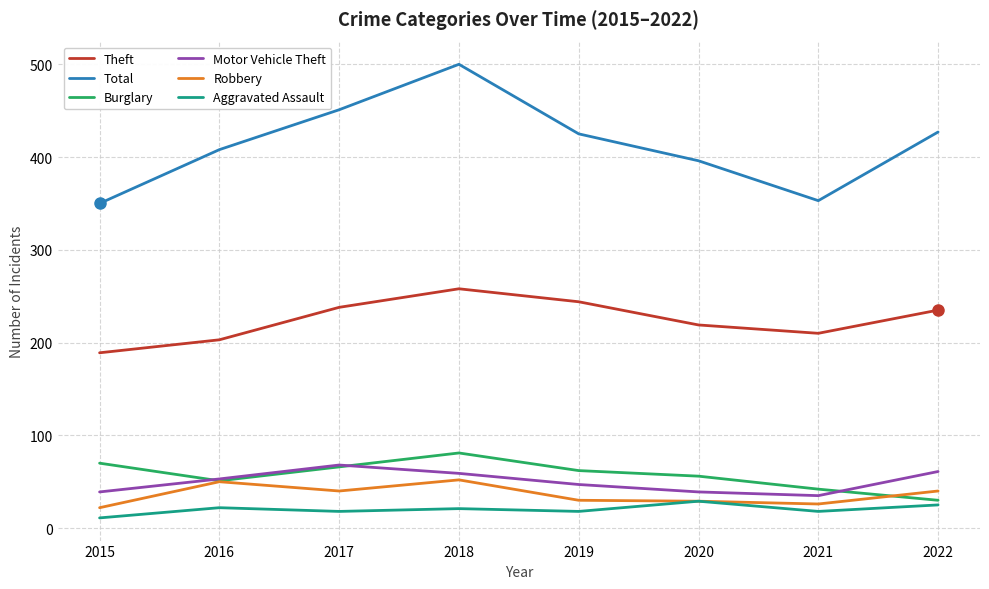

What are all the series names shown in the legend?

Theft, Total, Burglary, Motor Vehicle Theft, Robbery, Aggravated Assault